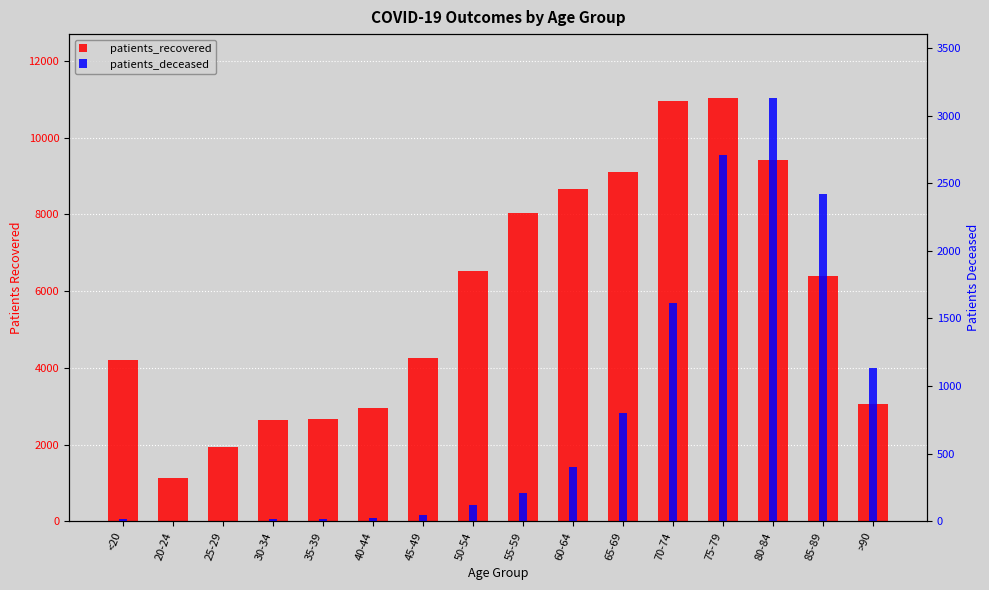

What is the label of the 5th bar from the right?

70-74